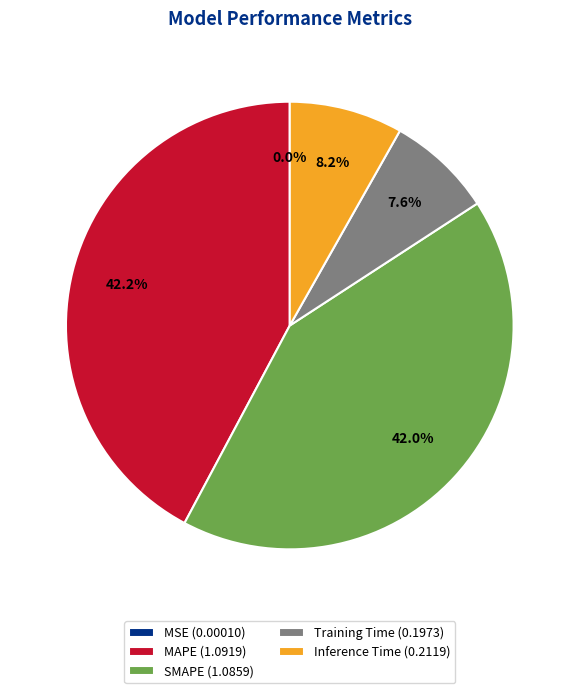

Is it true that Training Time is 8% of the pie?

True